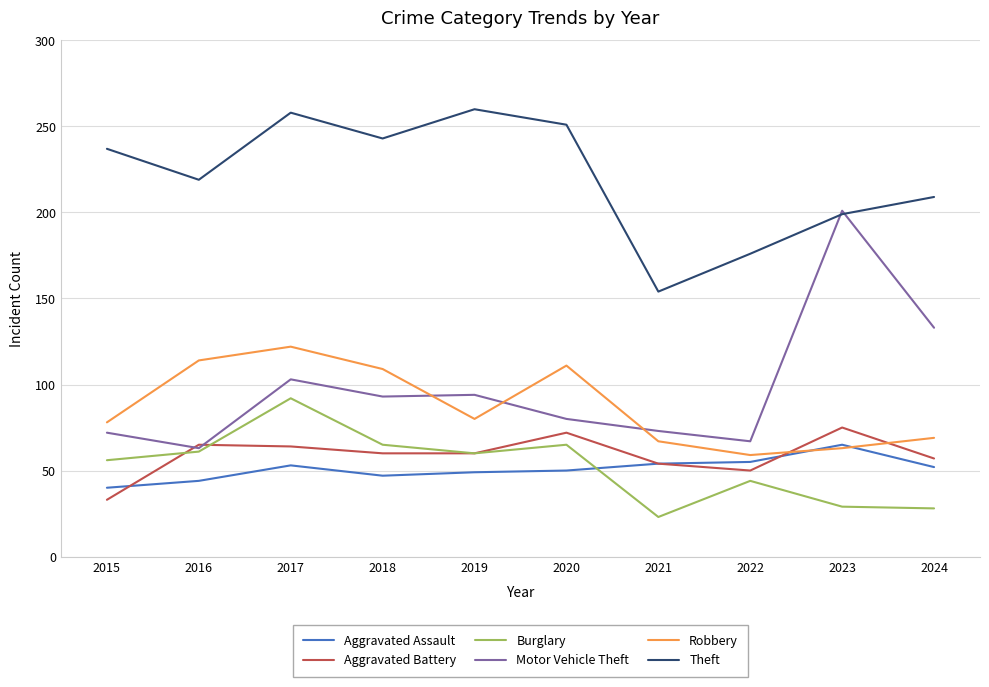

What are all the series names shown in the legend?

Aggravated Assault, Aggravated Battery, Burglary, Motor Vehicle Theft, Robbery, Theft